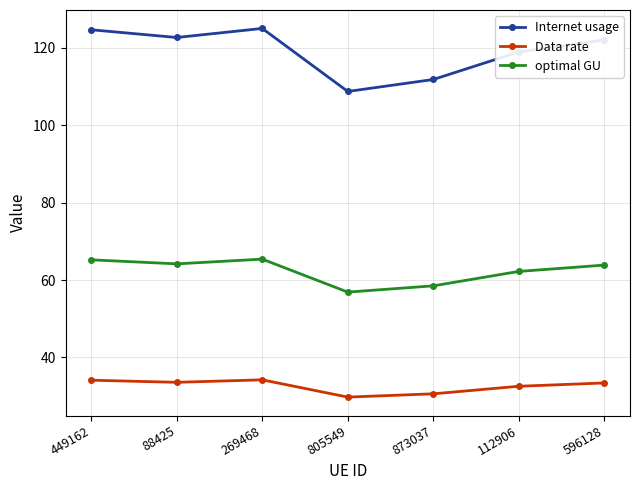

What is the label of the 1st point from the left?

449162